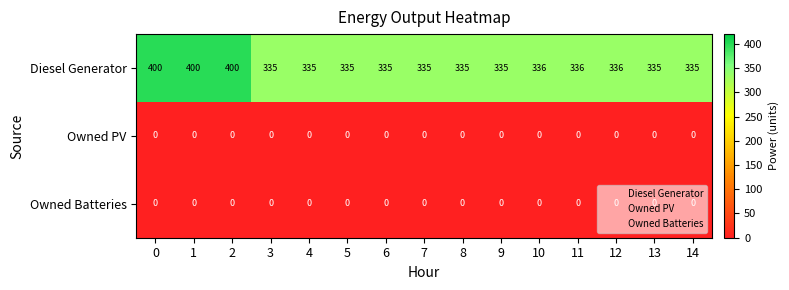

How many data points does each series have?

15